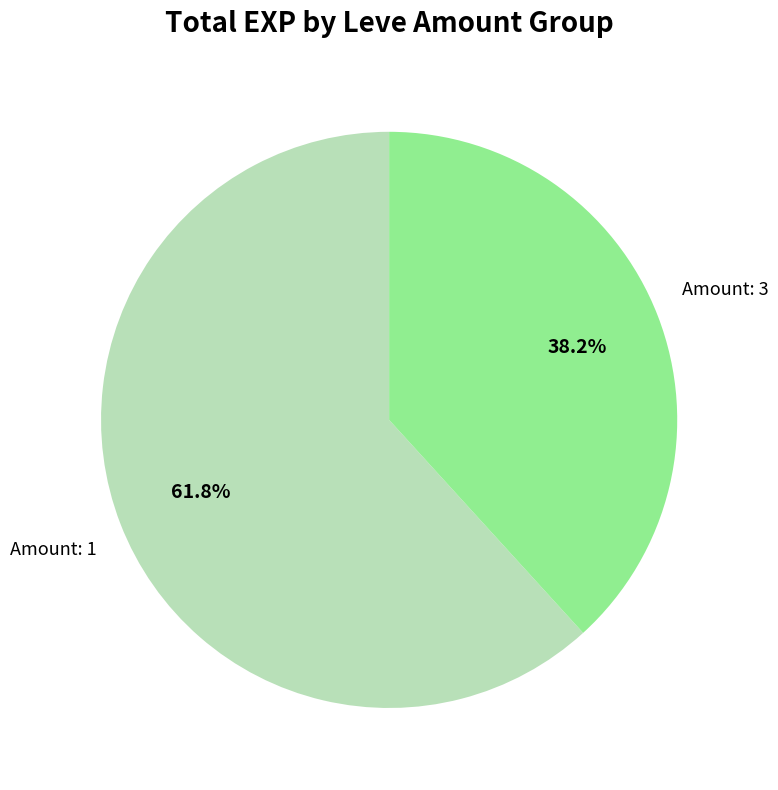

Is there any slice that represents more than half of the pie?

Yes